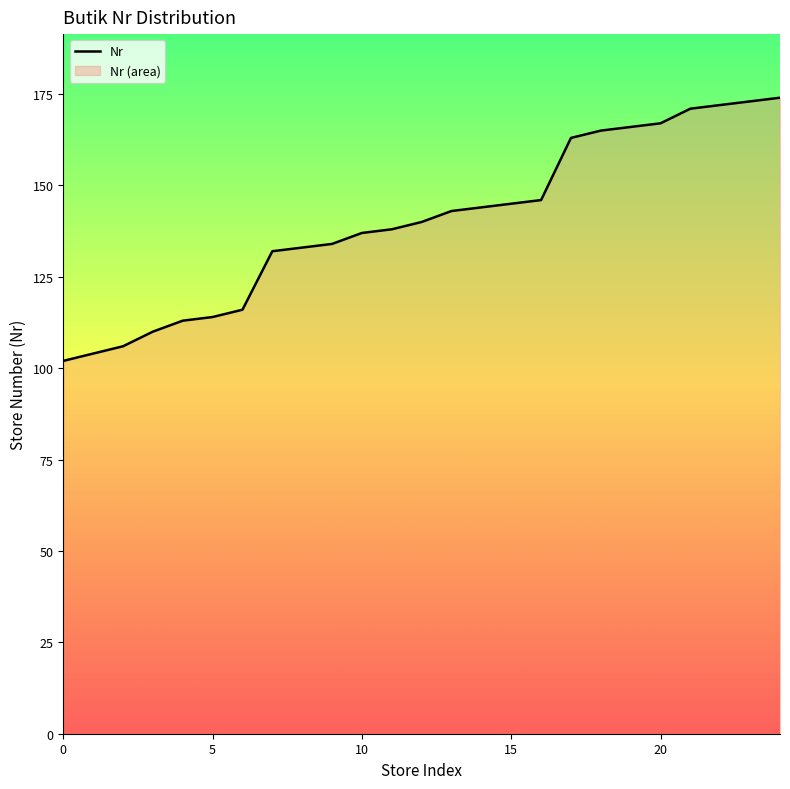

What is the minimum value shown in the chart?

102